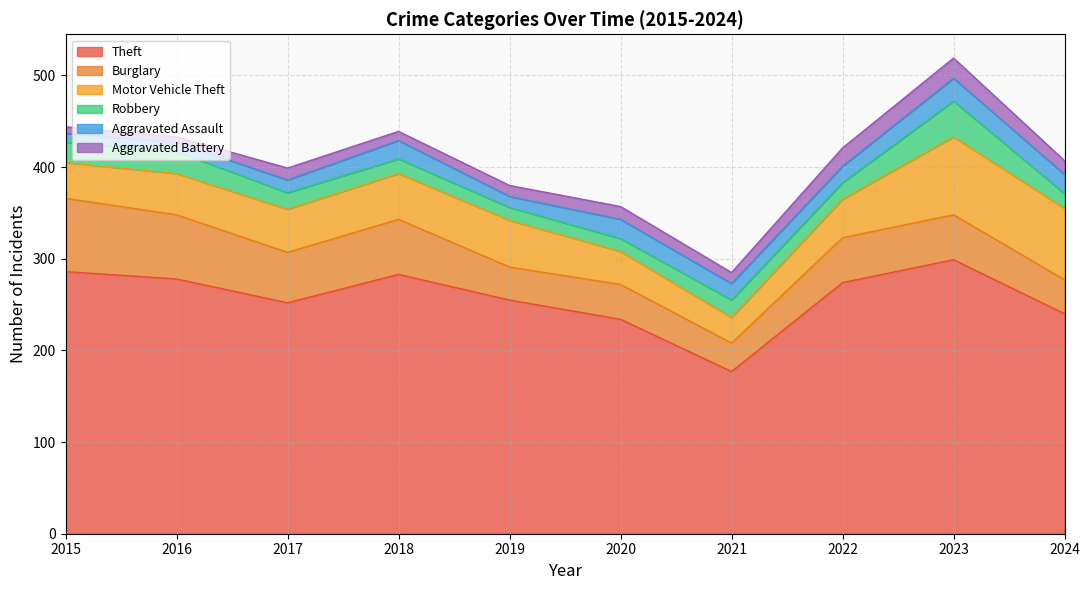

How many lines are shown in the chart?

6